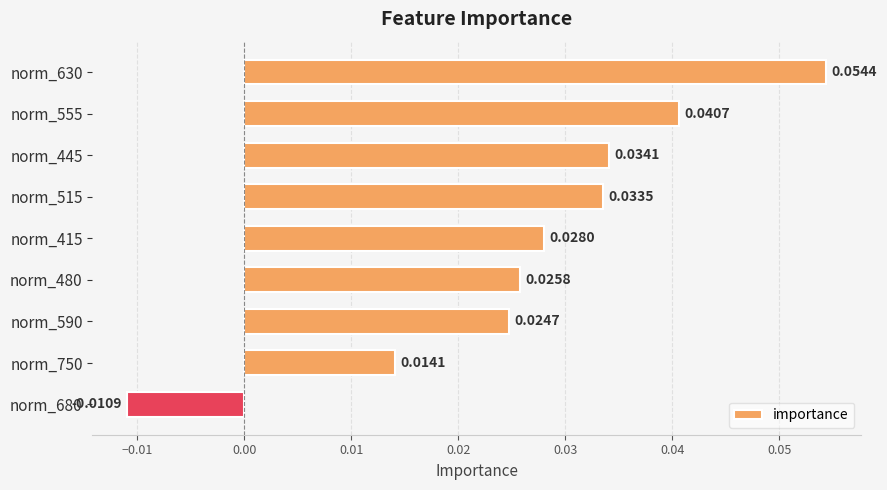

Rank the categories by value from highest to lowest.

norm_630, norm_555, norm_445, norm_515, norm_415, norm_480, norm_590, norm_750, norm_680